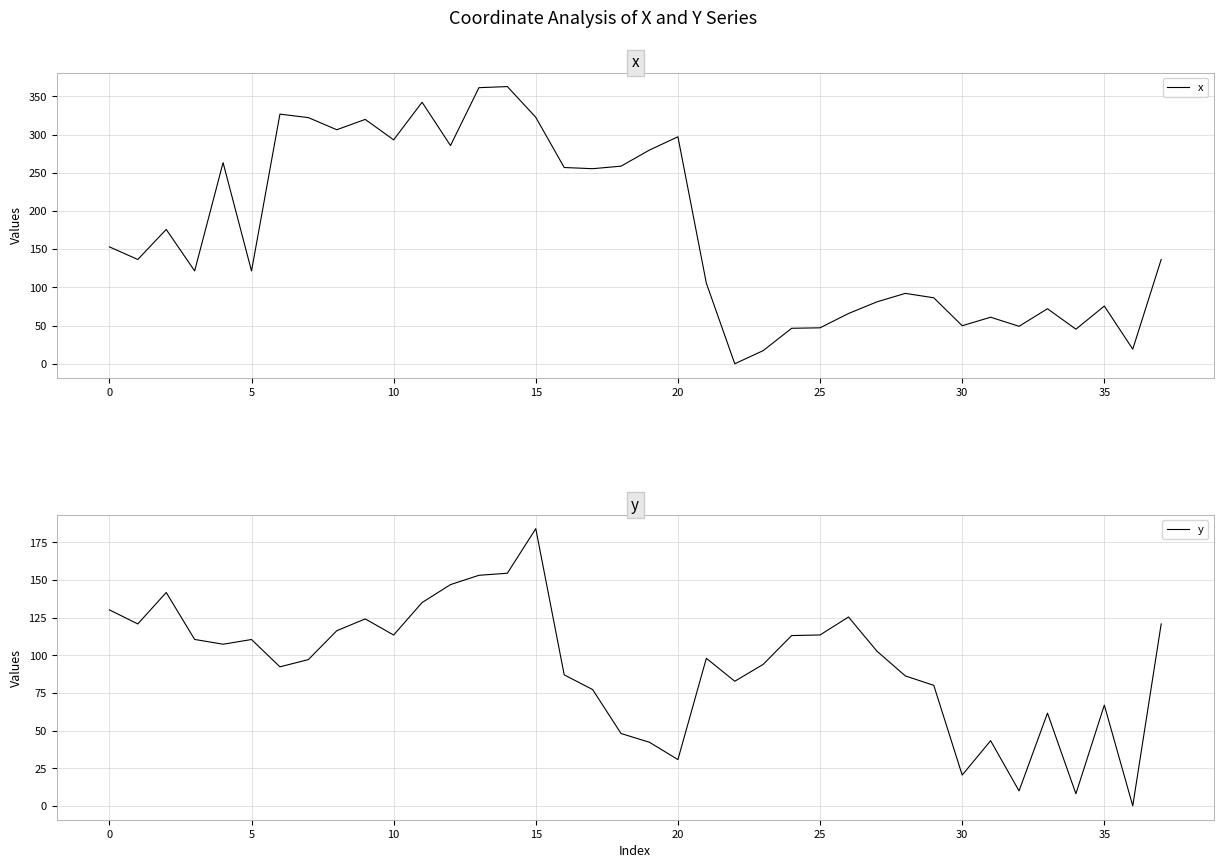

The x series shows 49.8 at 30. True or false?

True